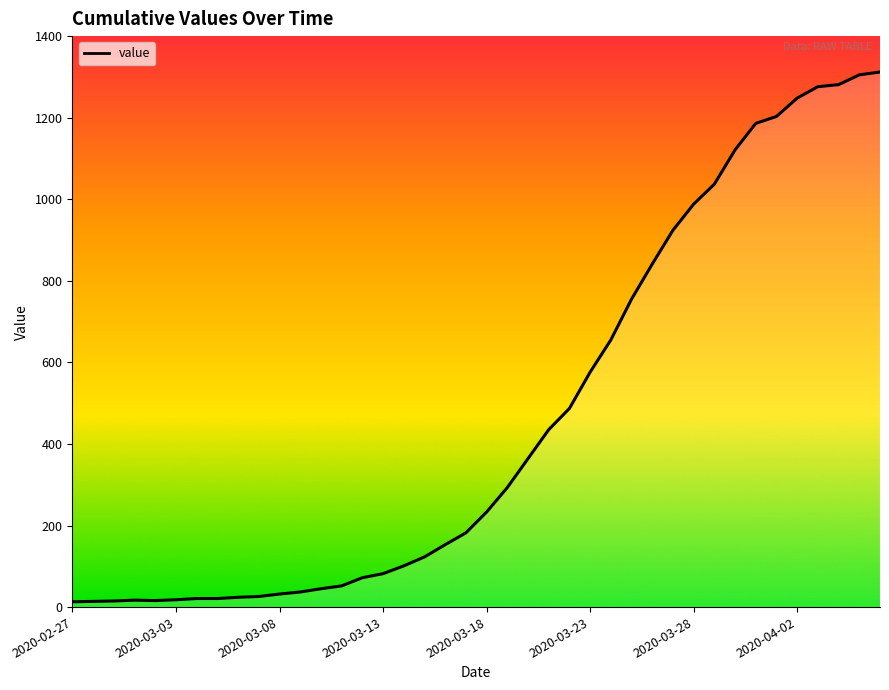

What is the greatest value displayed?

1312